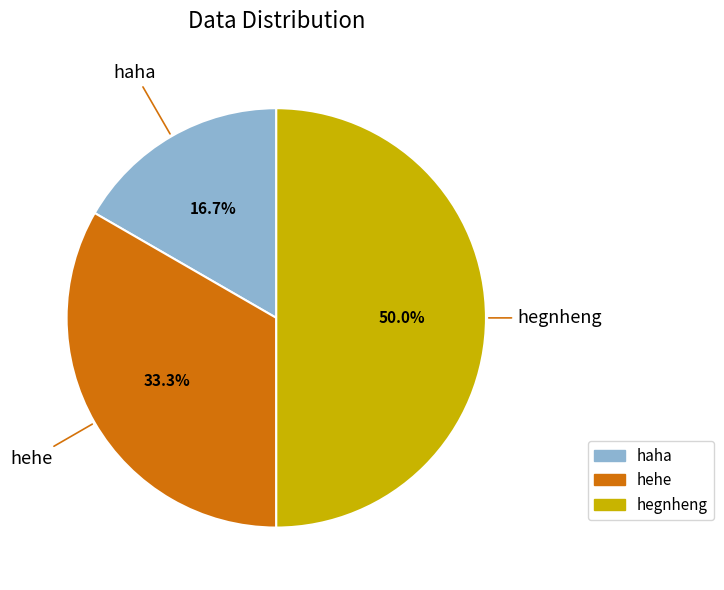

True or false: hegnheng accounts for 60% of the total.

False